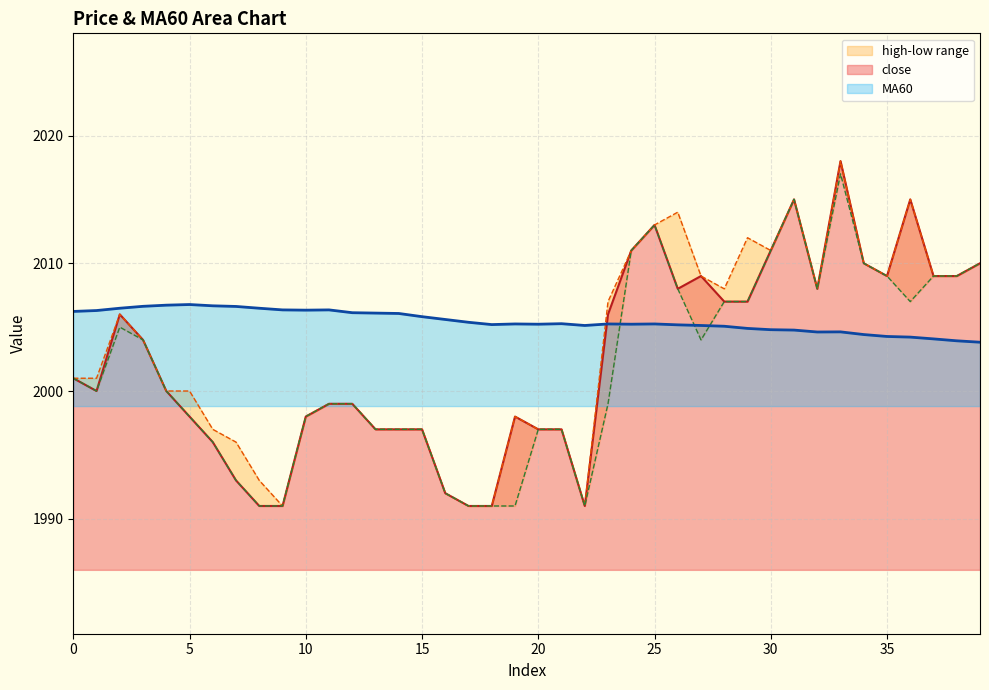

Reading right to left, transcribe all the data shown in this chart.

close: 39=2010.0	38=2009.0	37=2009.0	36=2015.0	35=2009.0	34=2010.0	33=2018.0	32=2008.0	31=2015.0	30=2011.0	29=2007.0	28=2007.0	27=2009.0	26=2008.0	25=2013.0	24=2011.0	23=2006.0	22=1991.0	21=1997.0	20=1997.0	19=1998.0	18=1991.0	17=1991.0	16=1992.0	15=1997.0	14=1997.0	13=1997.0	12=1999.0	11=1999.0	10=1998.0	9=1991.0	8=1991.0	7=1993.0	6=1996.0	5=1998.0	4=2000.0	3=2004.0	2=2006.0	1=2000.0	0=2001.0
high: 39=2010.0	38=2009.0	37=2009.0	36=2015.0	35=2009.0	34=2010.0	33=2018.0	32=2008.0	31=2015.0	30=2011.0	29=2012.0	28=2008.0	27=2009.0	26=2014.0	25=2013.0	24=2011.0	23=2007.0	22=1991.0	21=1997.0	20=1997.0	19=1998.0	18=1991.0	17=1991.0	16=1992.0	15=1997.0	14=1997.0	13=1997.0	12=1999.0	11=1999.0	10=1998.0	9=1991.0	8=1993.0	7=1996.0	6=1997.0	5=2000.0	4=2000.0	3=2004.0	2=2006.0	1=2001.0	0=2001.0
low: 39=2010.0	38=2009.0	37=2009.0	36=2007.0	35=2009.0	34=2010.0	33=2017.0	32=2008.0	31=2015.0	30=2011.0	29=2007.0	28=2007.0	27=2004.0	26=2008.0	25=2013.0	24=2011.0	23=1999.0	22=1991.0	21=1997.0	20=1997.0	19=1991.0	18=1991.0	17=1991.0	16=1992.0	15=1997.0	14=1997.0	13=1997.0	12=1999.0	11=1999.0	10=1998.0	9=1991.0	8=1991.0	7=1993.0	6=1996.0	5=1998.0	4=2000.0	3=2004.0	2=2005.0	1=2000.0	0=2001.0
MA60: 39=2003.8	38=2003.9	37=2004.1	36=2004.2	35=2004.3	34=2004.4	33=2004.6	32=2004.6	31=2004.8	30=2004.8	29=2004.9	28=2005.1	27=2005.1	26=2005.2	25=2005.2	24=2005.2	23=2005.2	22=2005.1	21=2005.3	20=2005.2	19=2005.2	18=2005.2	17=2005.4	16=2005.6	15=2005.8	14=2006.1	13=2006.1	12=2006.1	11=2006.3	10=2006.3	9=2006.3	8=2006.5	7=2006.6	6=2006.7	5=2006.8	4=2006.7	3=2006.6	2=2006.5	1=2006.3	0=2006.2